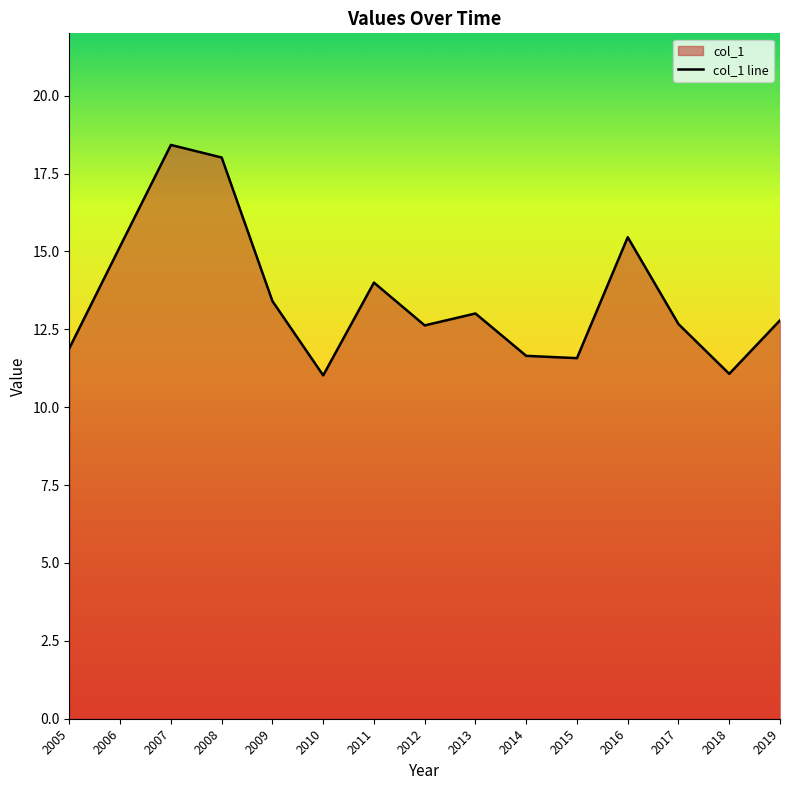

What is the change in value from 2006 to 2007?

+3.3